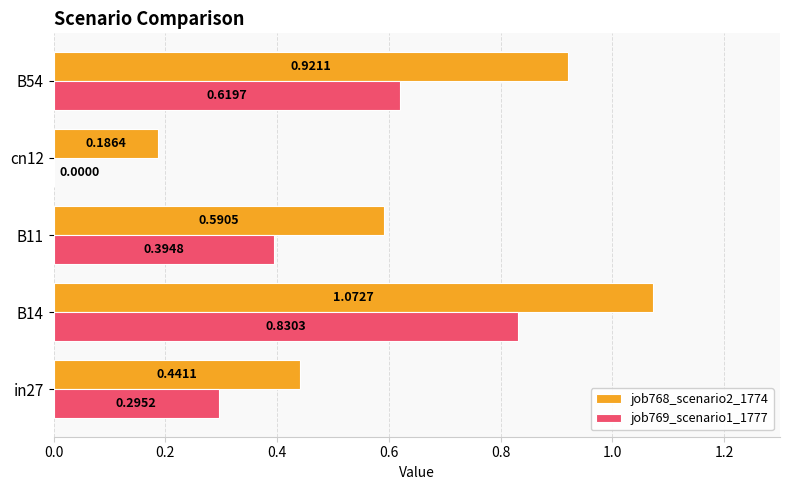

How many distinct data groups are displayed?

2